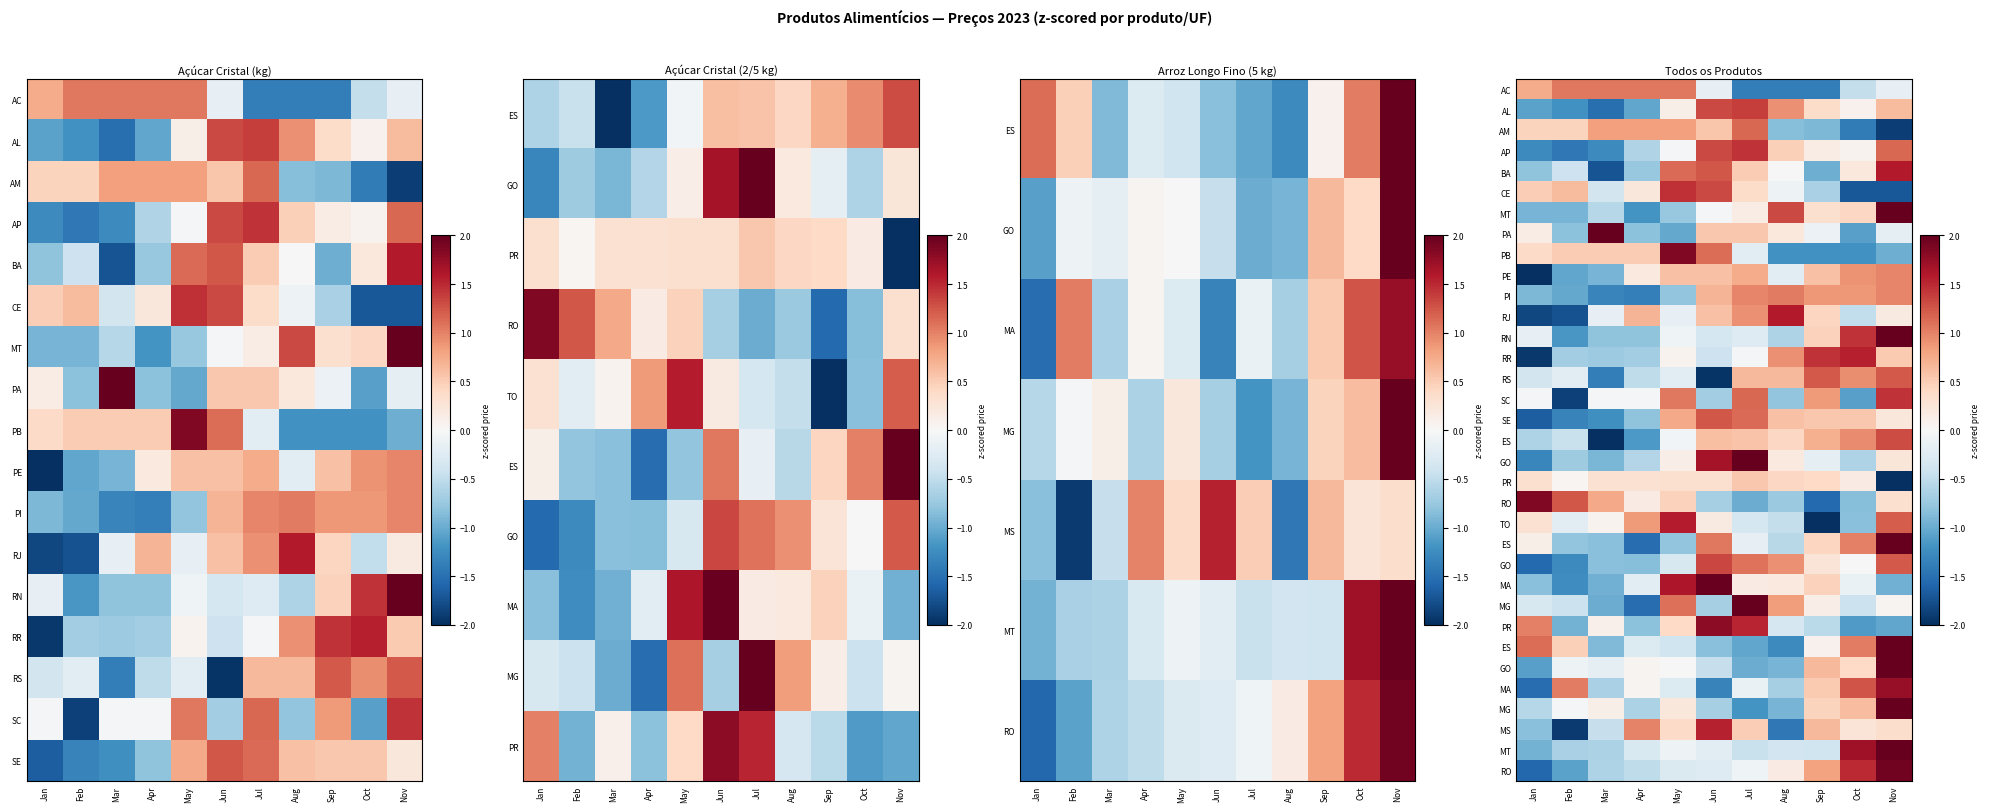

What is the maximum value shown in the chart?

2.7